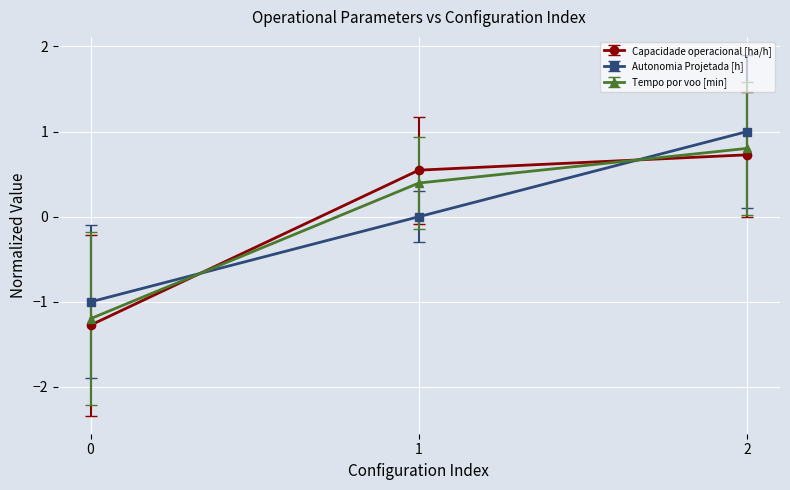

What is the value of the Autonomia Projetada [h] point at the 3rd from the left?

1.0